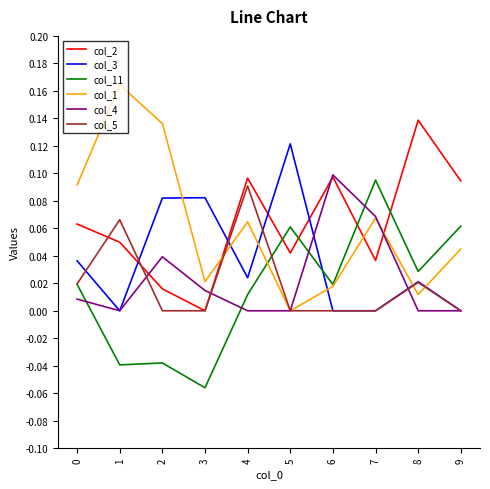

How many interior local peaks does the col_3 series have?

3